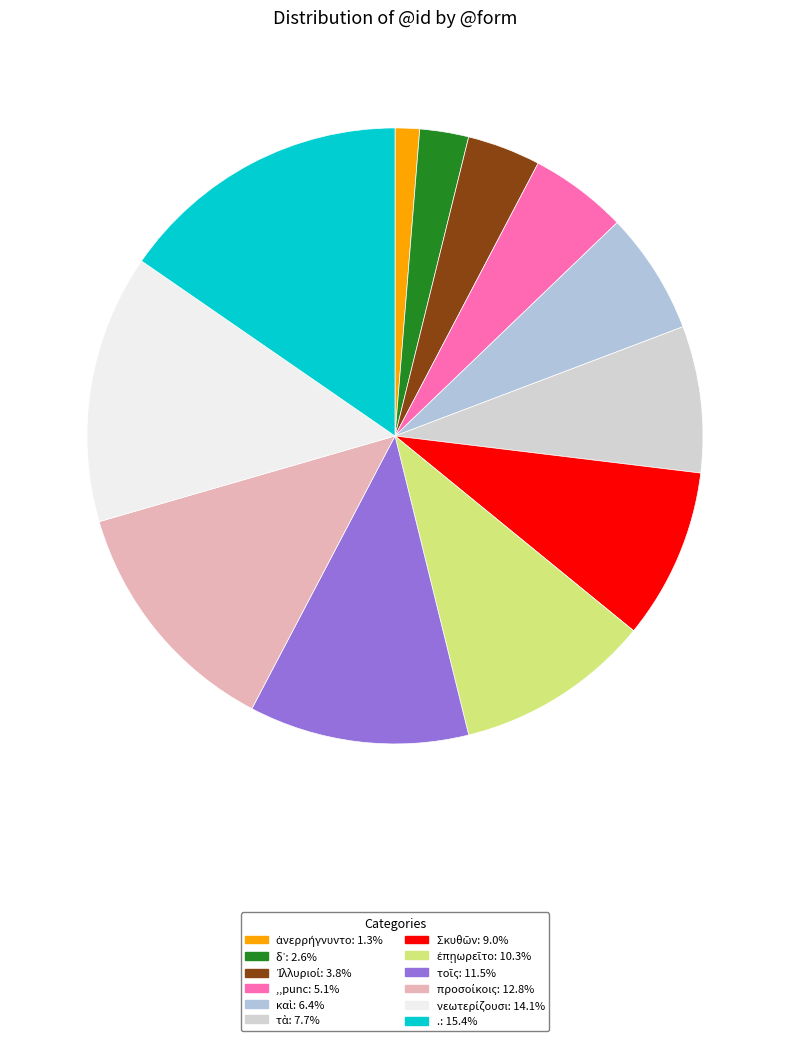

What percentage is the δ᾽ slice, to the nearest percent?

3%